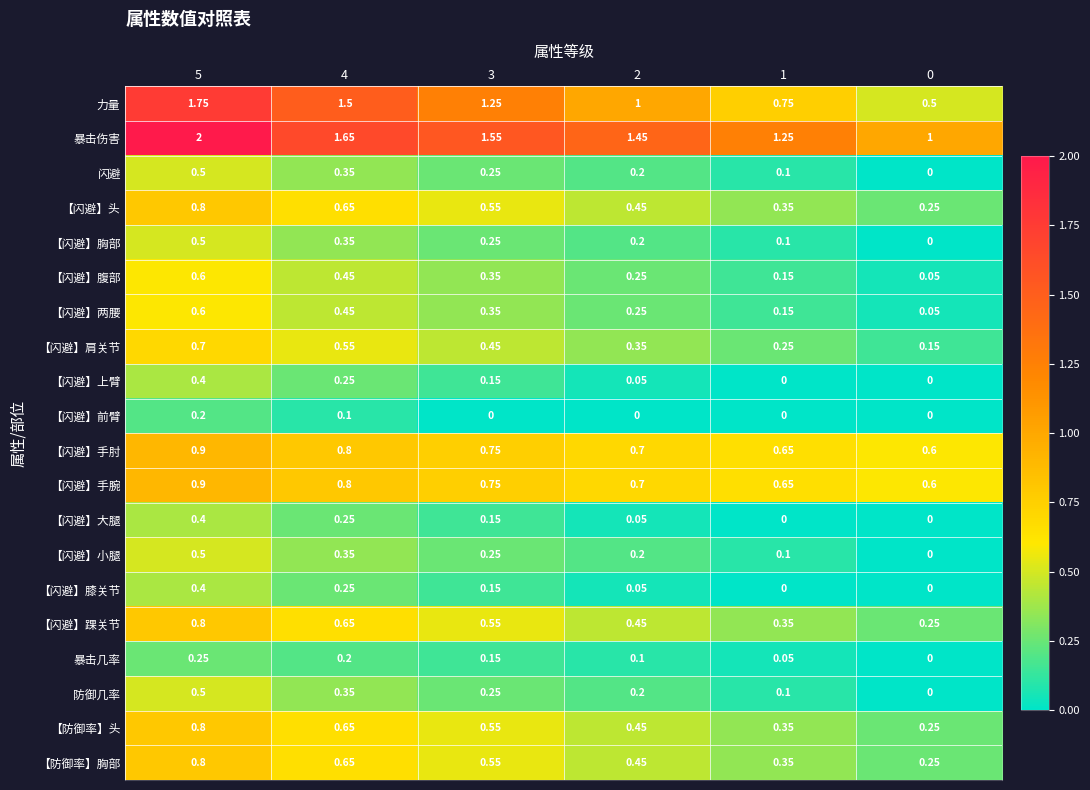

Is the value of 【闪避】小腿 at 5 greater than the value of 【防御率】头 at 0?

Yes